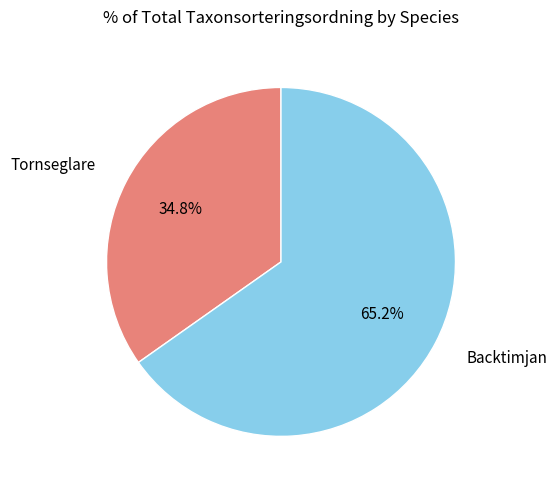

Rank the categories by value from lowest to highest.

Tornseglare, Backtimjan